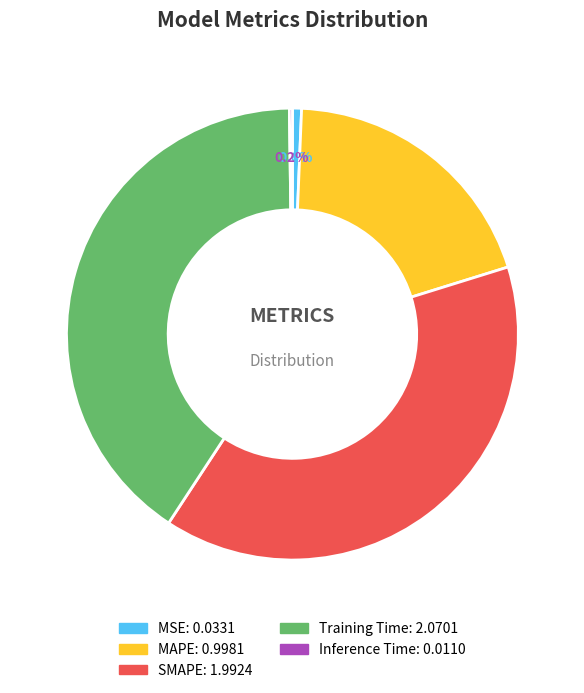

Does MAPE represent more than half of the total?

No